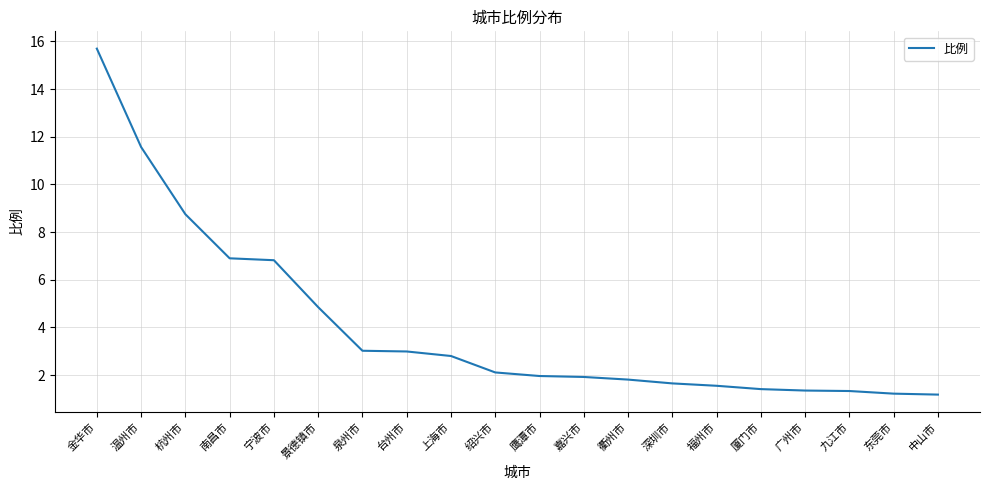

What position from the right is 九江市?

3